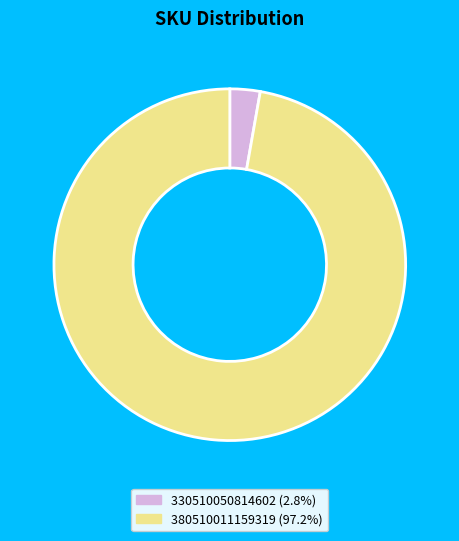

Is there any slice that represents more than half of the pie?

Yes